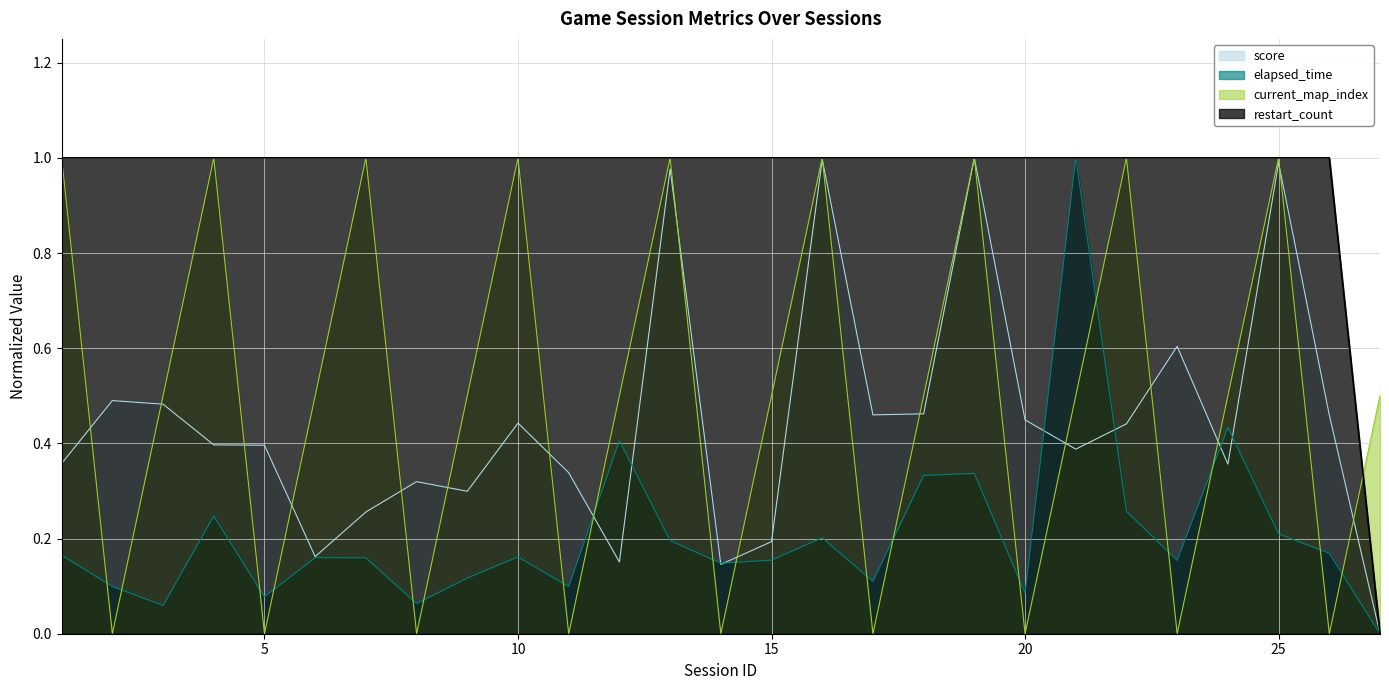

Is the value of elapsed_time at 1 greater than the value of restart_count at 24?

No